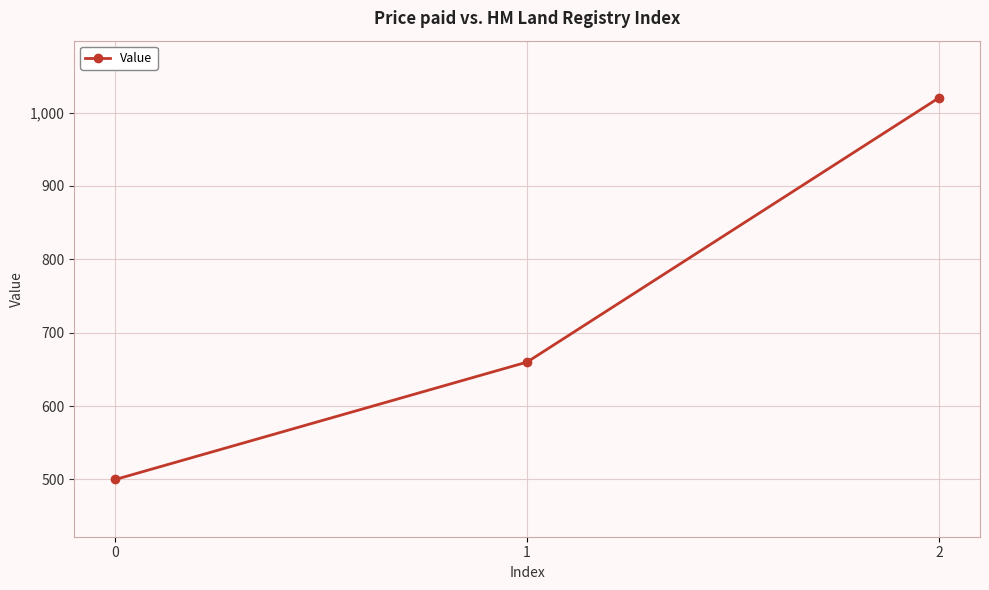

Which has a higher value, 1 or 2?

2